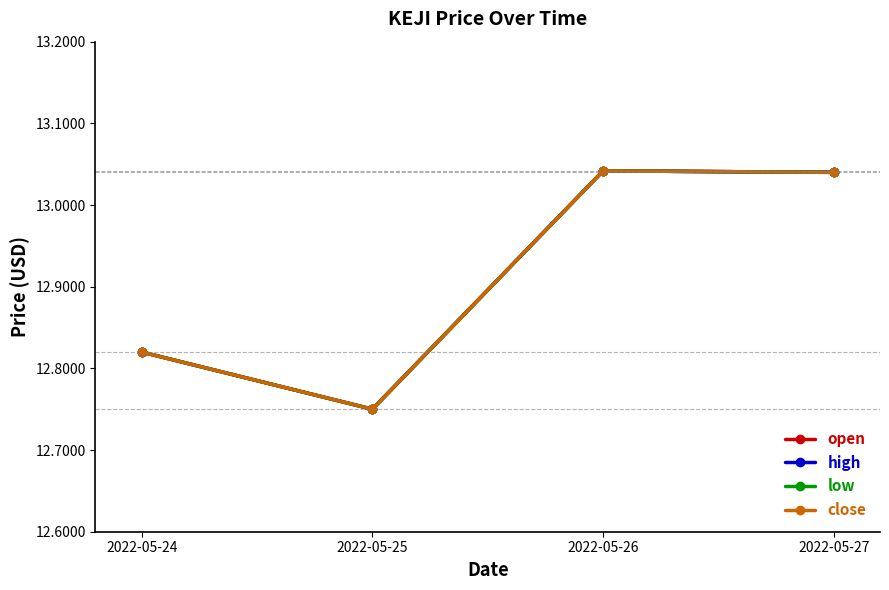

At 2022-05-27, list the series in order from smallest to largest.

open, high, low, close